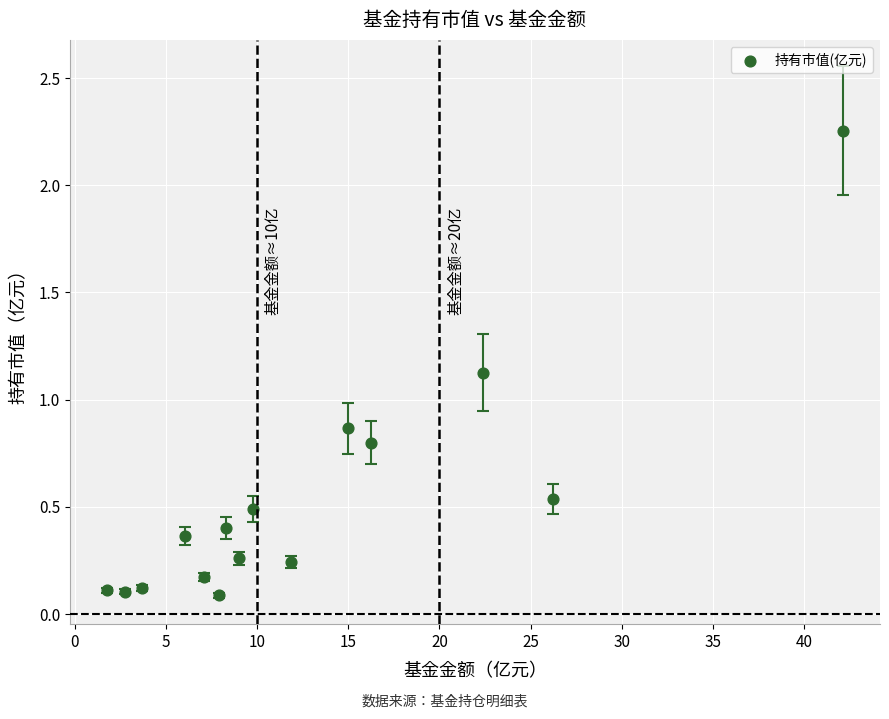

What is the range of Y values (max minus min)?

2.2